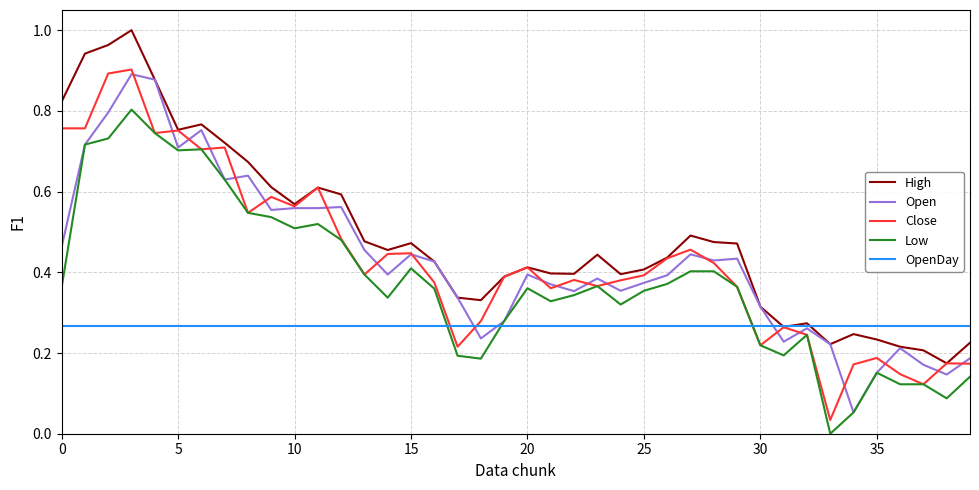

What are all the series names shown in the legend?

High, Open, Close, Low, OpenDay